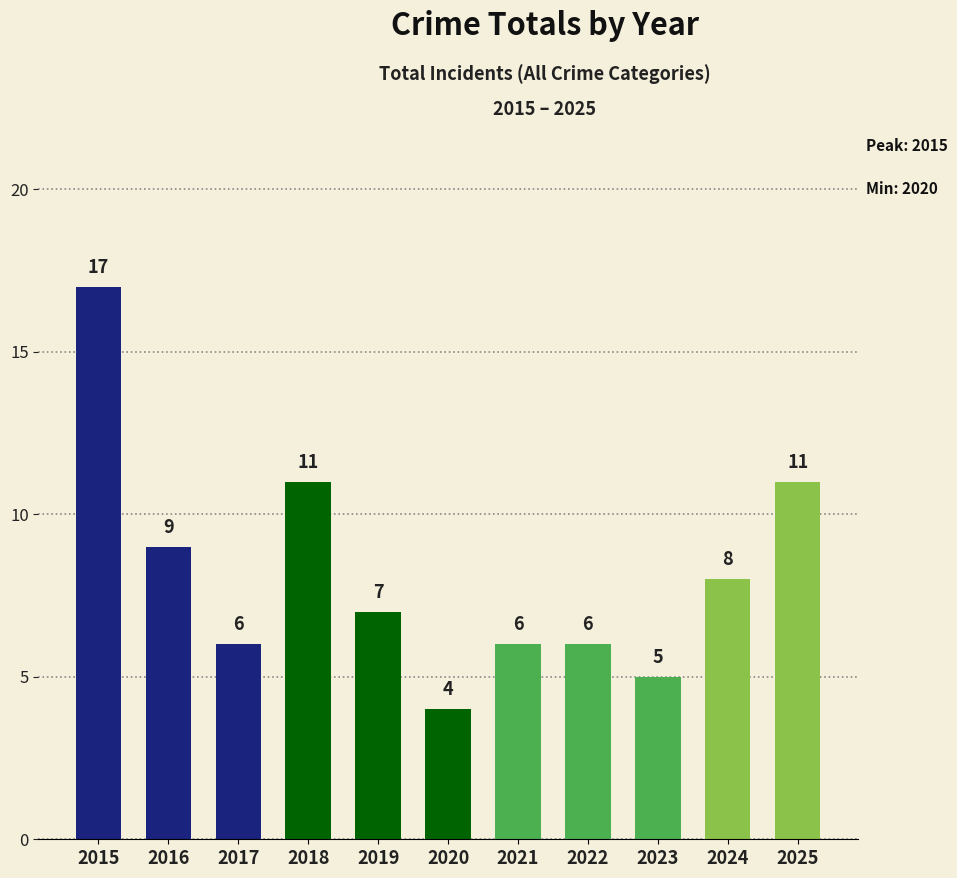

The value at 2018 is 2. True or false?

False